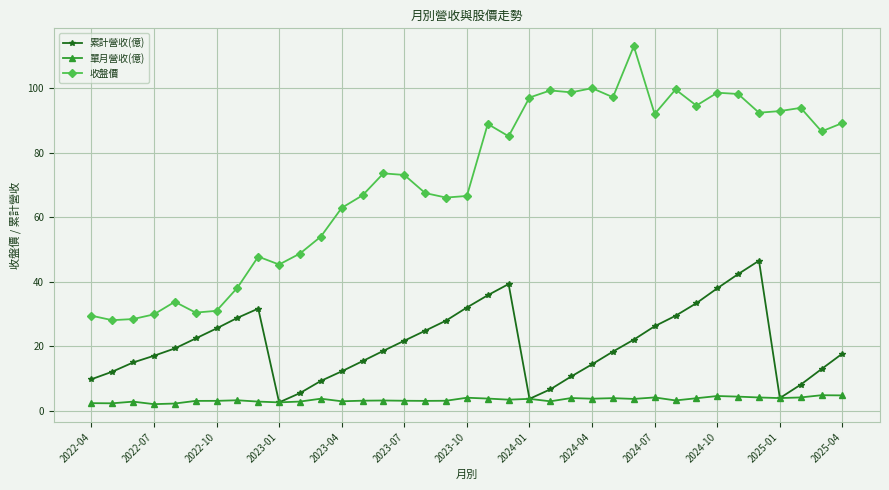

Count the number of categories in the chart.

37